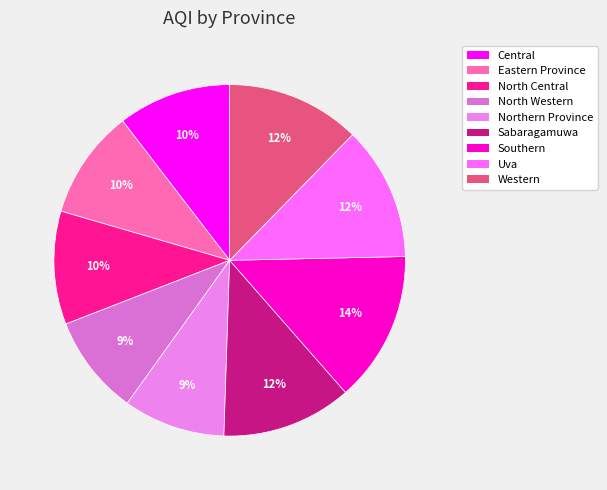

What percentage is NOT represented by North Western?

90.8%